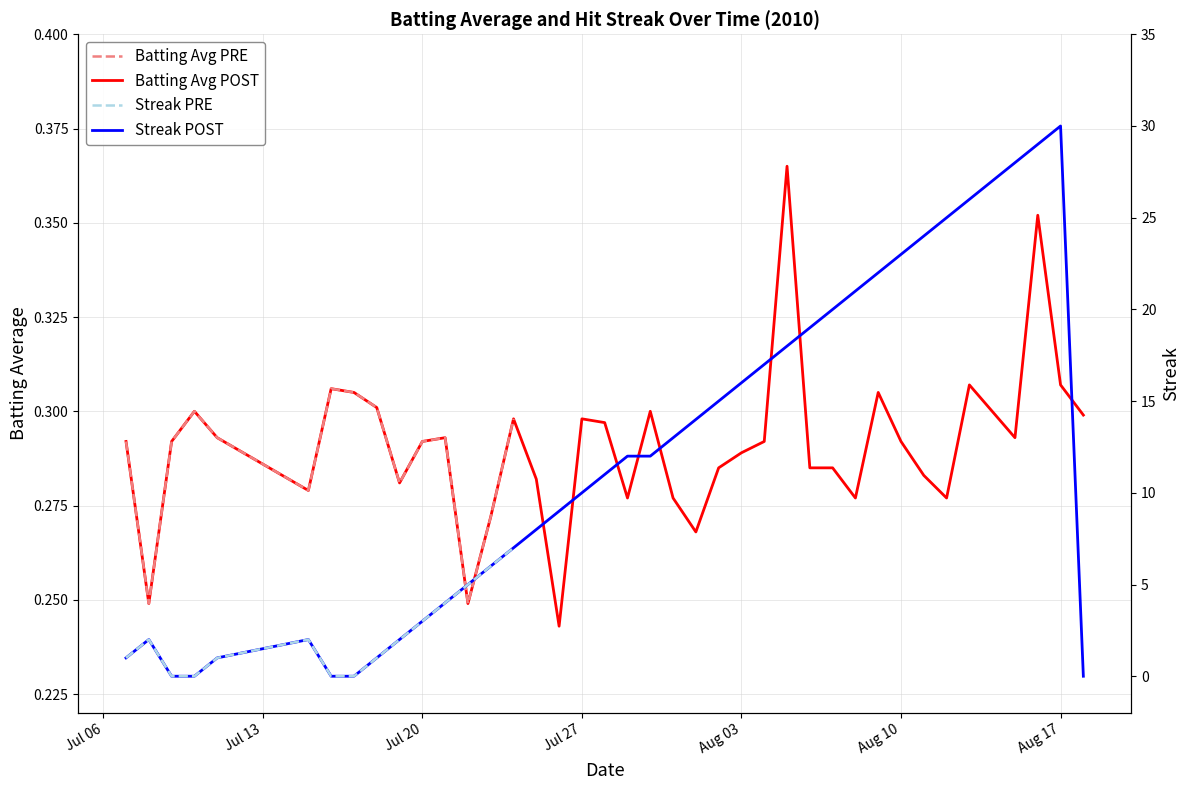

At which category is the sum across all series the highest?

Aug 17